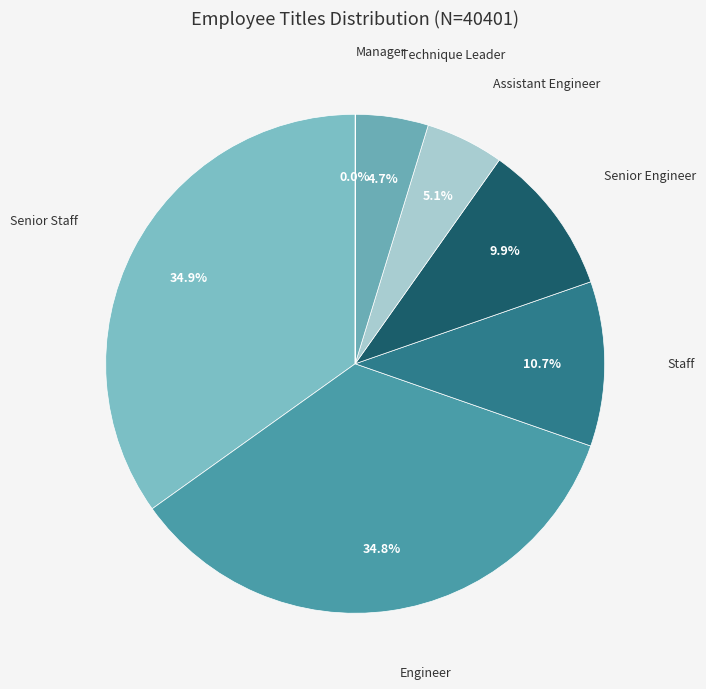

What percentage do Senior Engineer and Engineer together represent?

44.7%